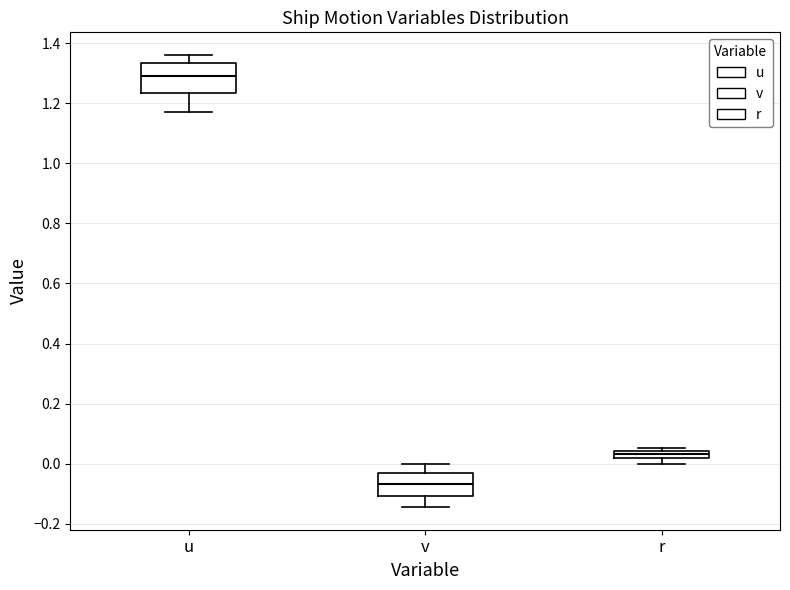

Where does the median line of the box for u sit on the y-axis? The values are not printed on the chart, so give them approximately, as read against the axis.

1.30